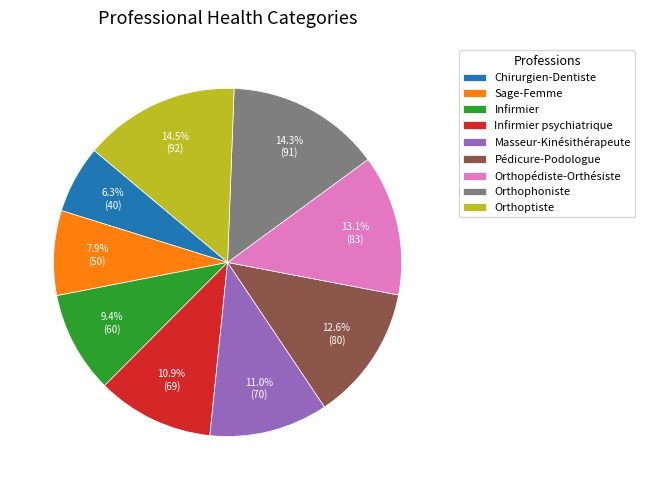

Is there any slice that represents more than half of the pie?

No